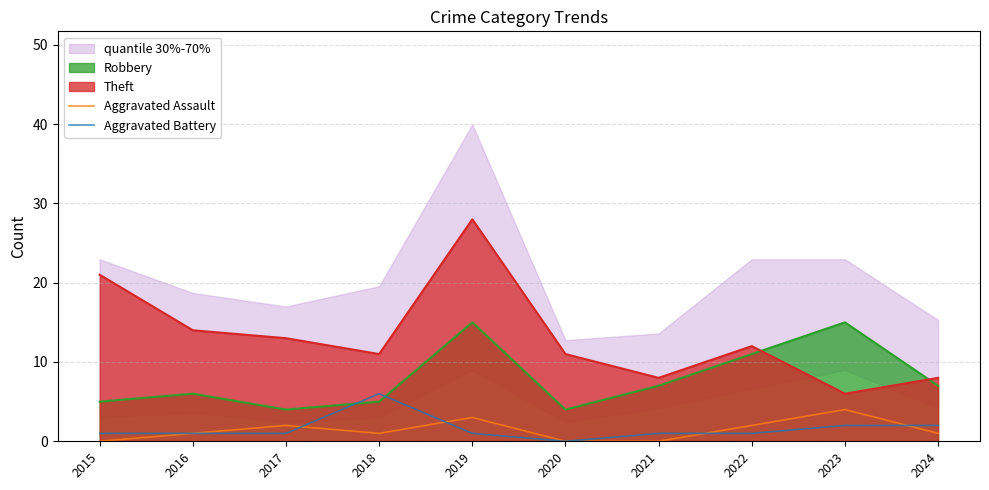

Is the value of Aggravated Battery at 2024 greater than the value of Aggravated Assault at 2023?

No